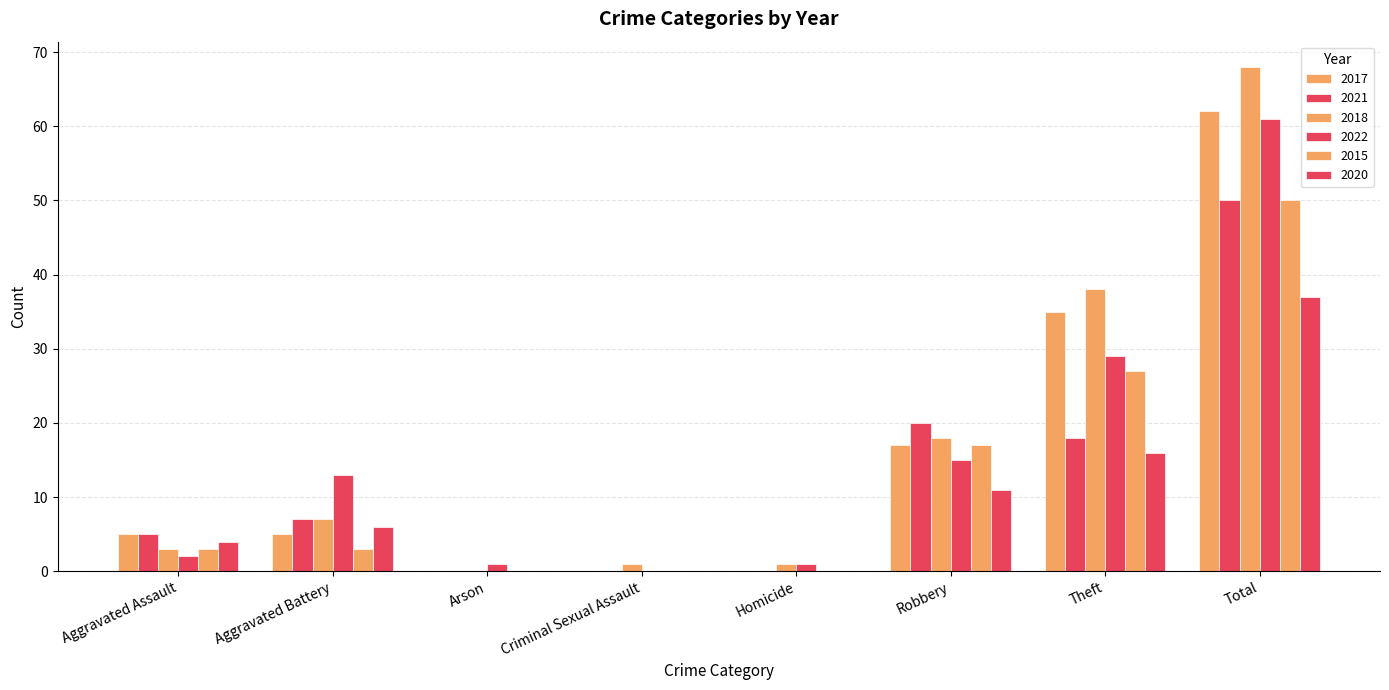

What position from the left is Criminal Sexual Assault?

4